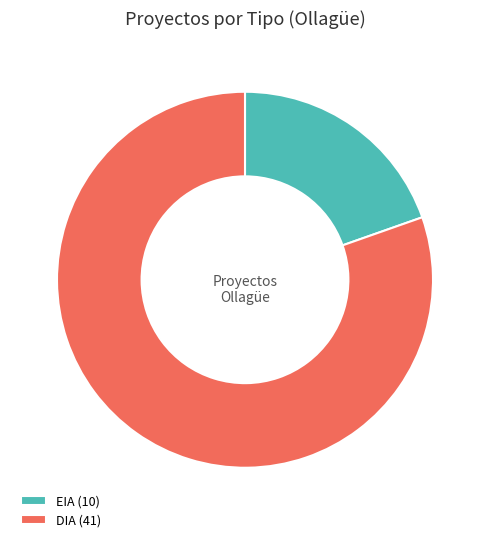

Which has a higher value, EIA (10) or DIA (41)?

DIA (41)